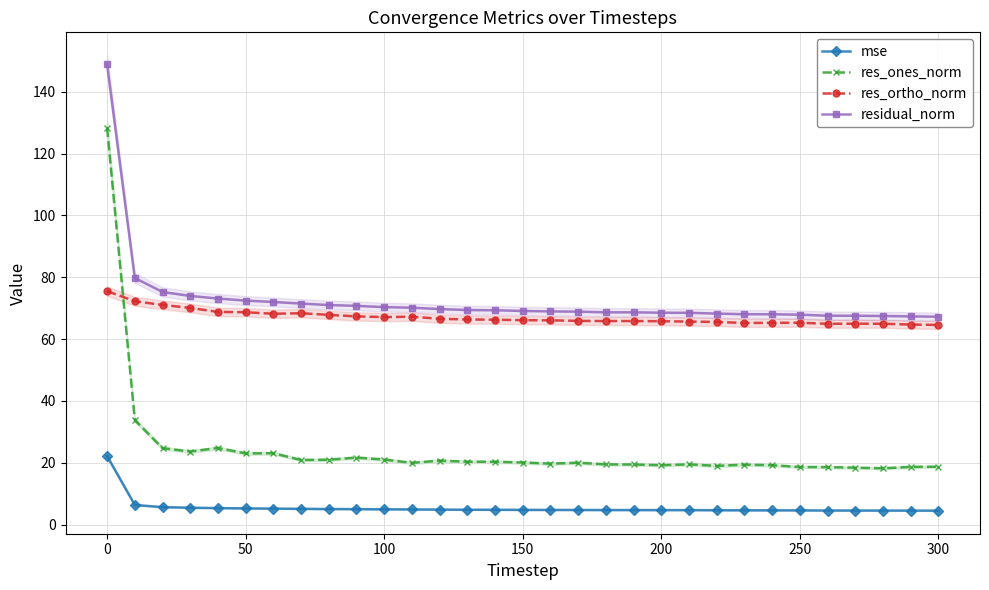

True or false: mse and res_ones_norm intersect in this chart.

False